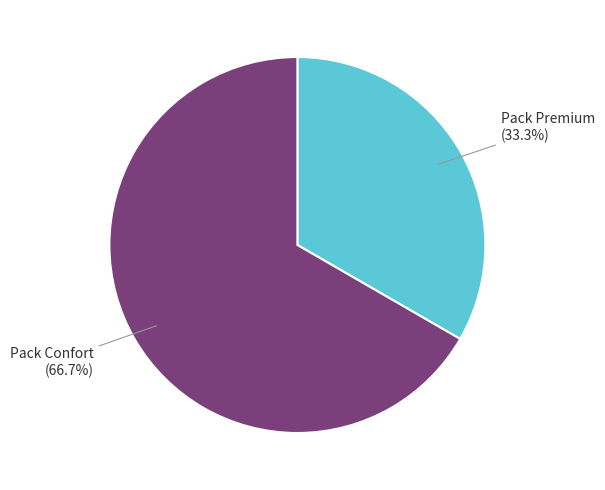

How many slices are in this pie chart?

2